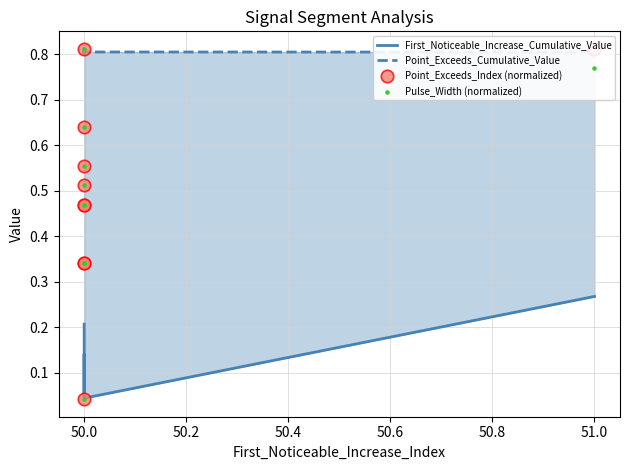

What are all the series names shown in the legend?

First_Noticeable_Increase_Cumulative_Value, Point_Exceeds_Cumulative_Value, Point_Exceeds_Index (normalized), Pulse_Width (normalized)